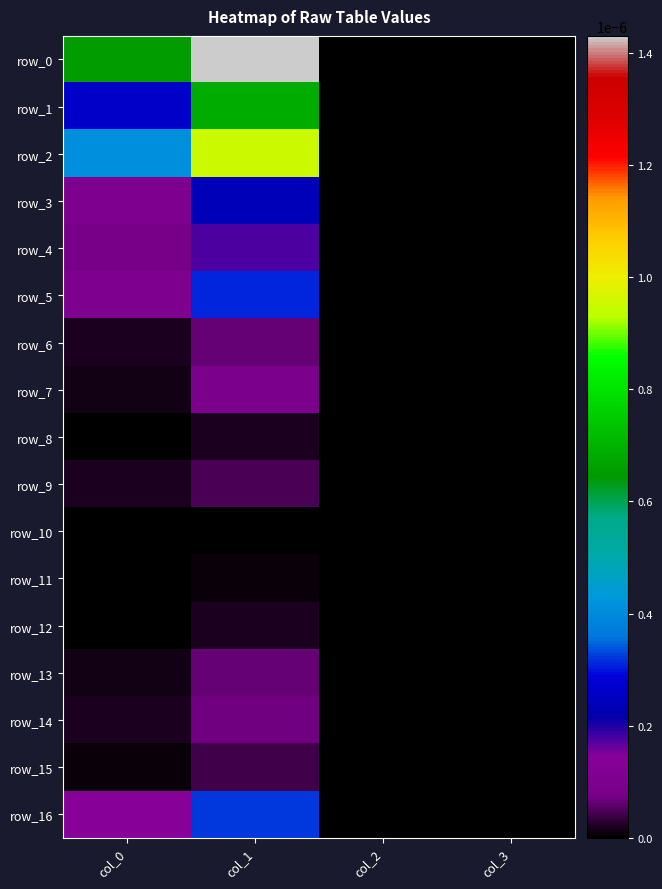

At col_3, list the series in order from largest to smallest.

row_0, row_1, row_2, row_3, row_4, row_5, row_6, row_7, row_8, row_9, row_10, row_11, row_12, row_13, row_14, row_15, row_16